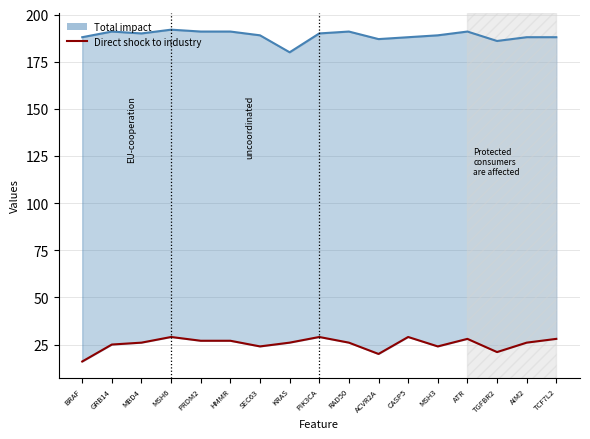

The chart shows a value of 20 at ACVR2A. True or false?

True